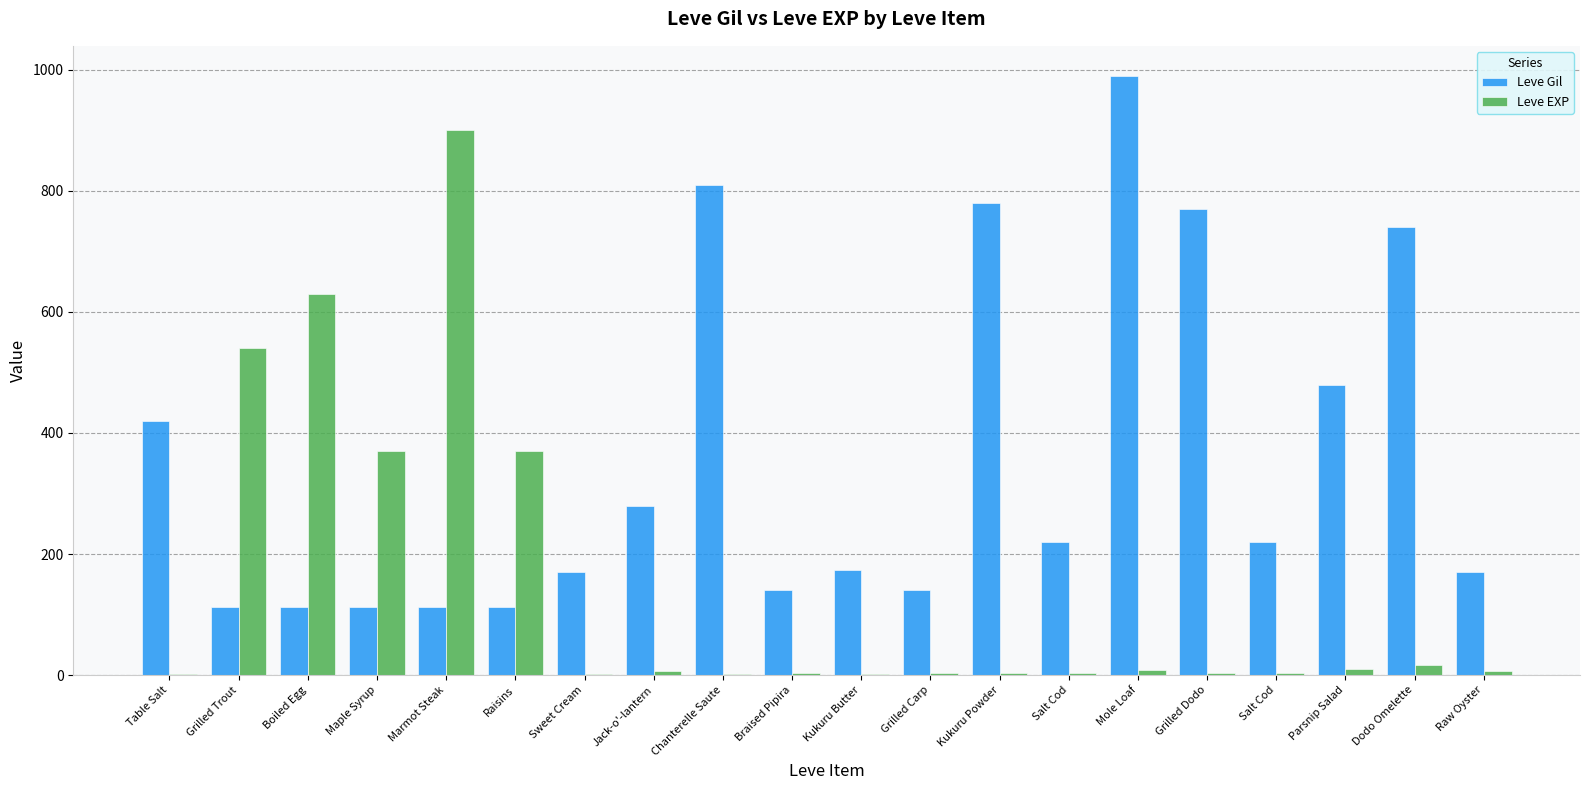

At Mole Loaf, list the series in order from largest to smallest.

Leve Gil, Leve EXP